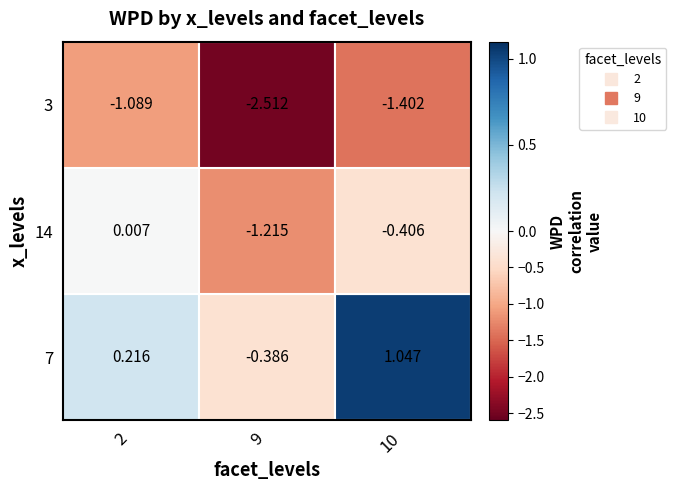

Which series has the largest total across all categories?

10